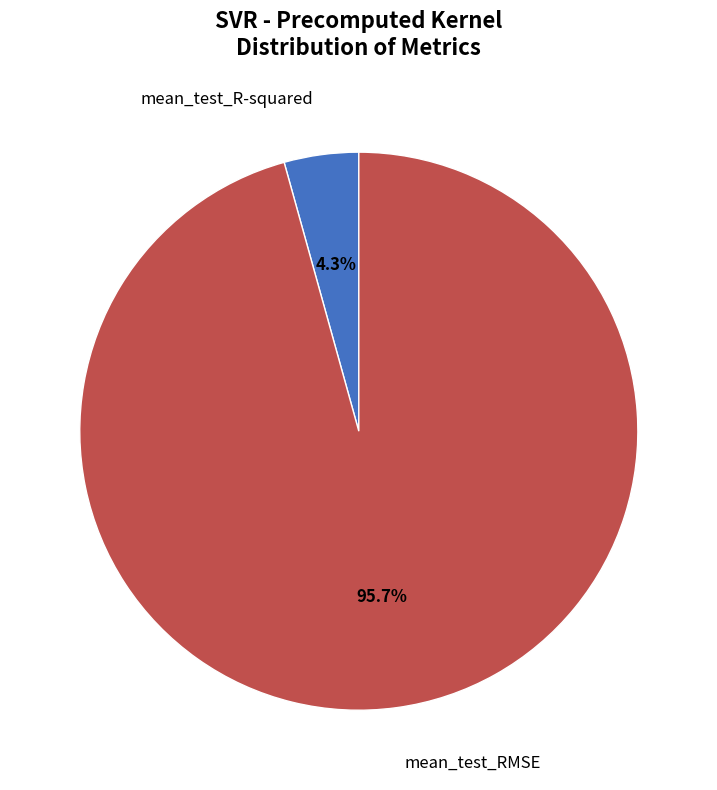

Is there a majority slice in this chart?

Yes